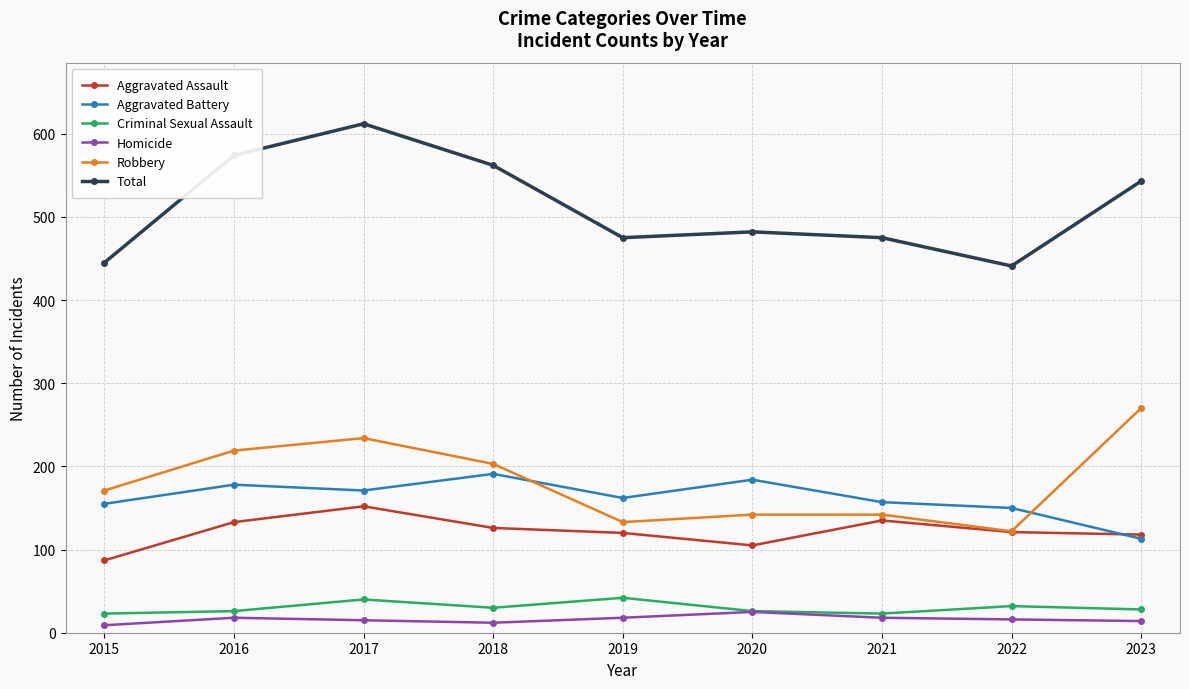

At which category does Aggravated Battery reach its first local peak?

2016